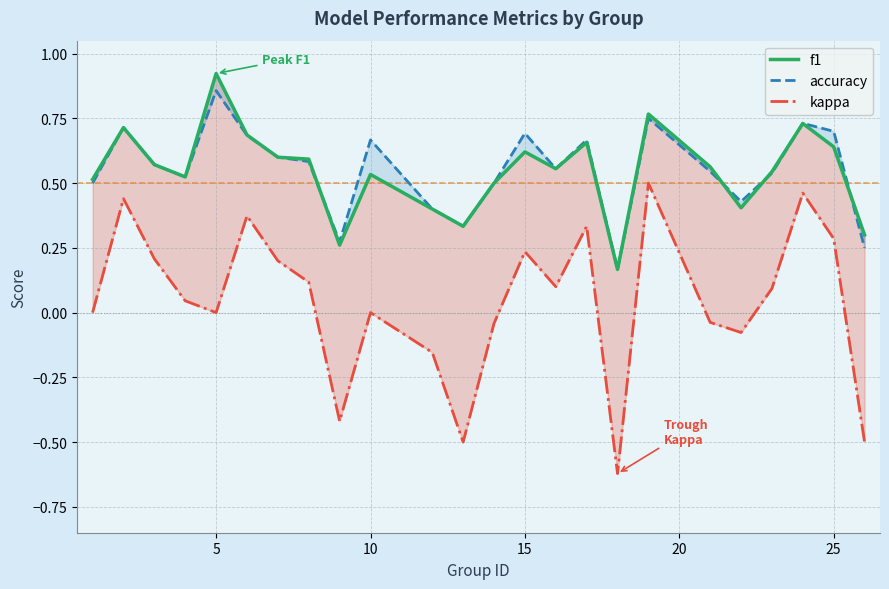

What is the value of the f1 point at the 9th from the left?

0.3